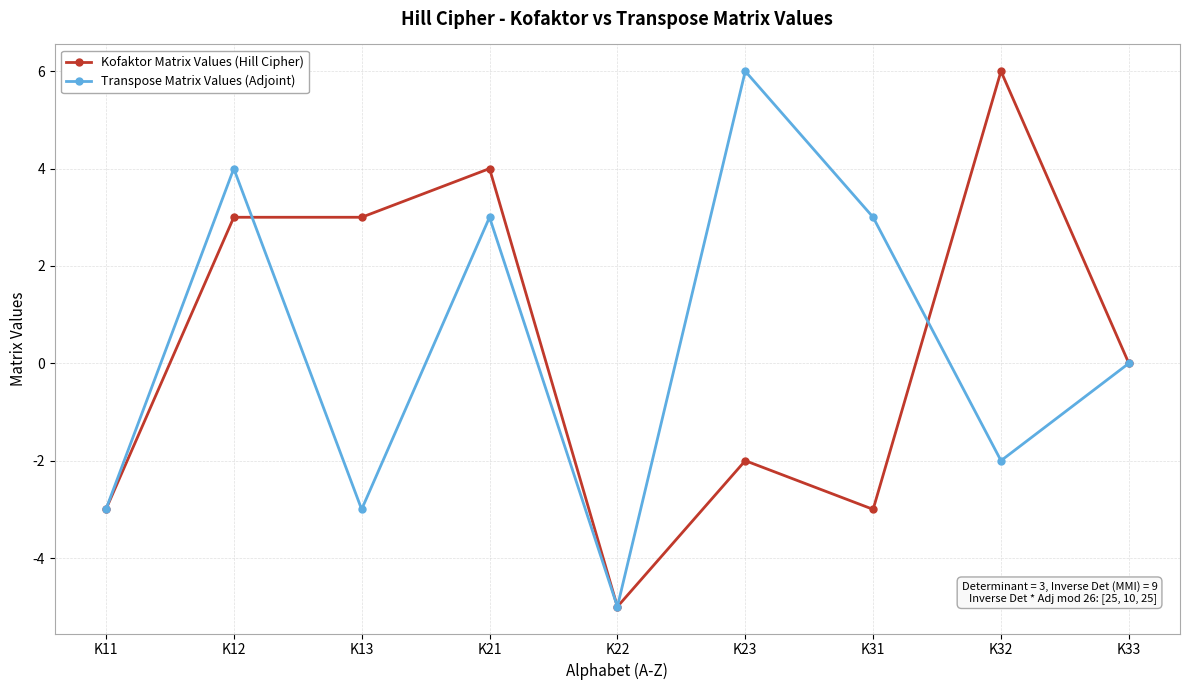

At how many categories does at least one series exceed 2?

6